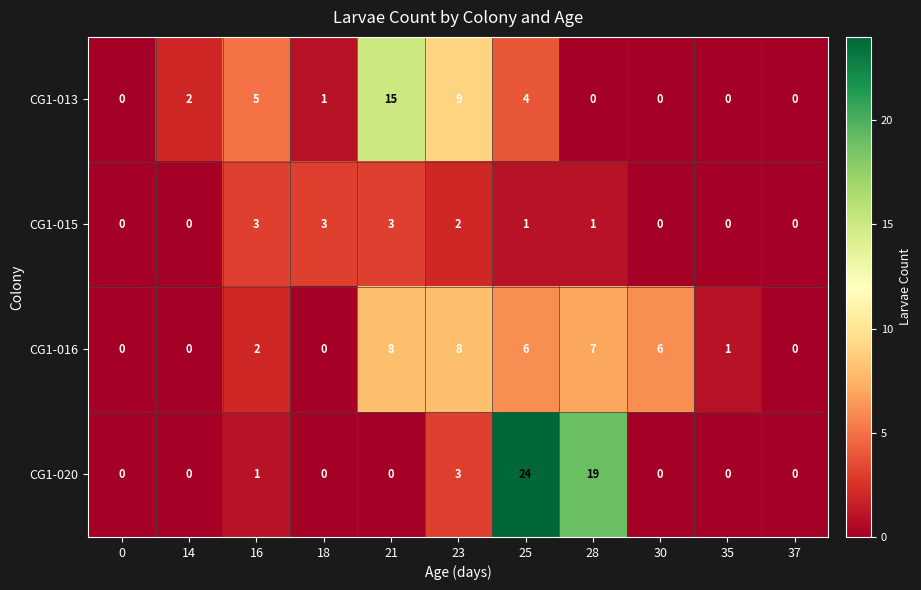

Between 14 and 35, which series saw the biggest shift?

CG1-013